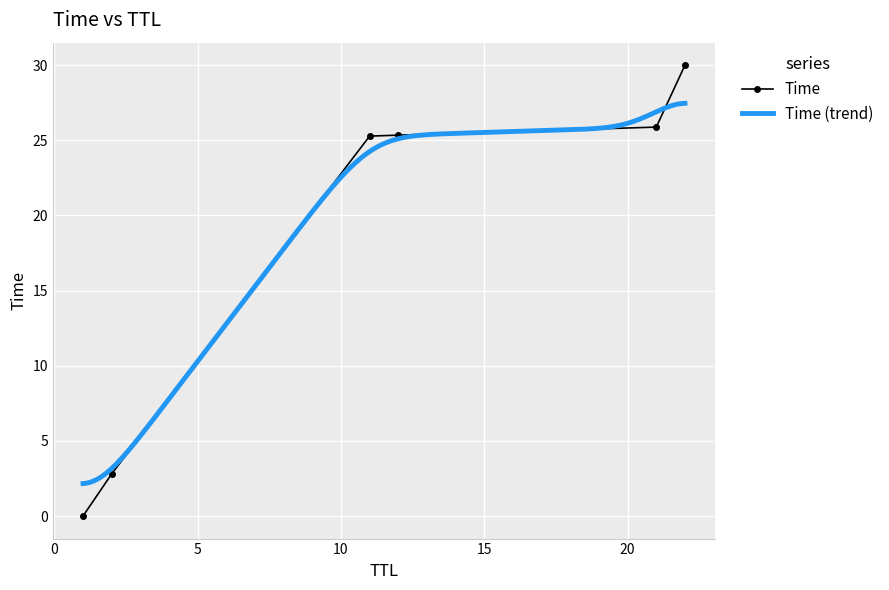

Reading left to right, extract all data points from this chart.

0.0	2.8	25.3	25.3	25.9	30.0